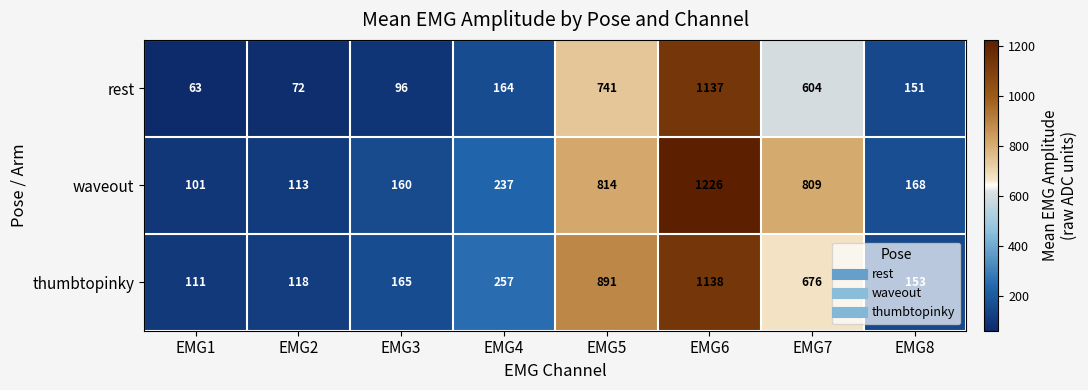

What is the difference between the maximum and minimum values in the waveout series?

1125